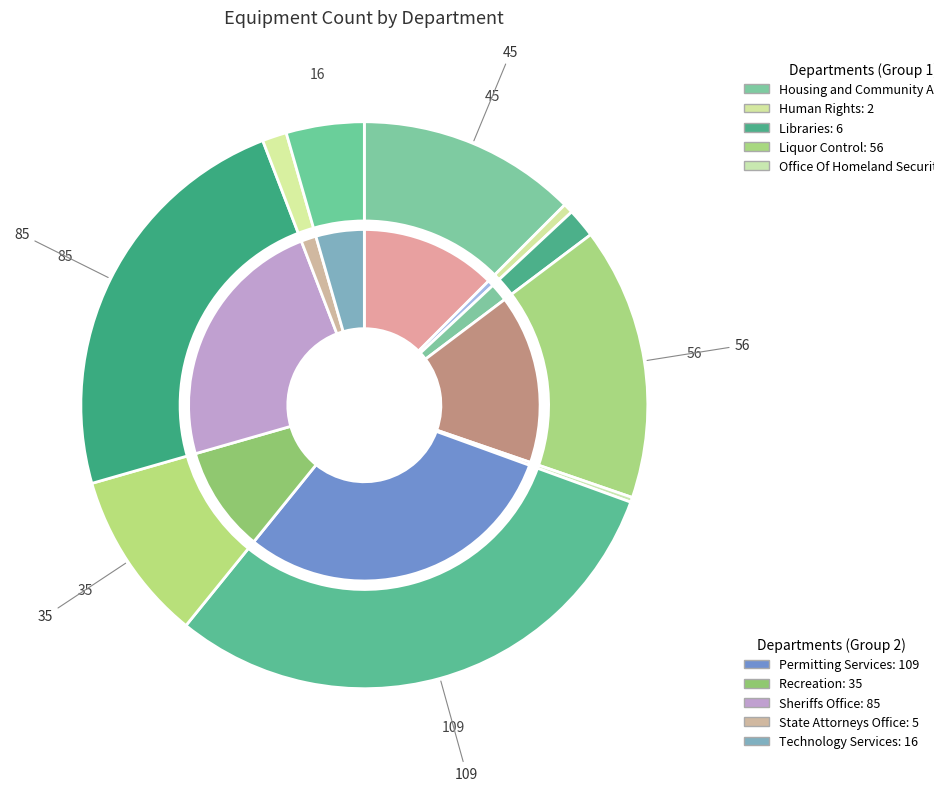

Which slice is the largest?

Permitting Services